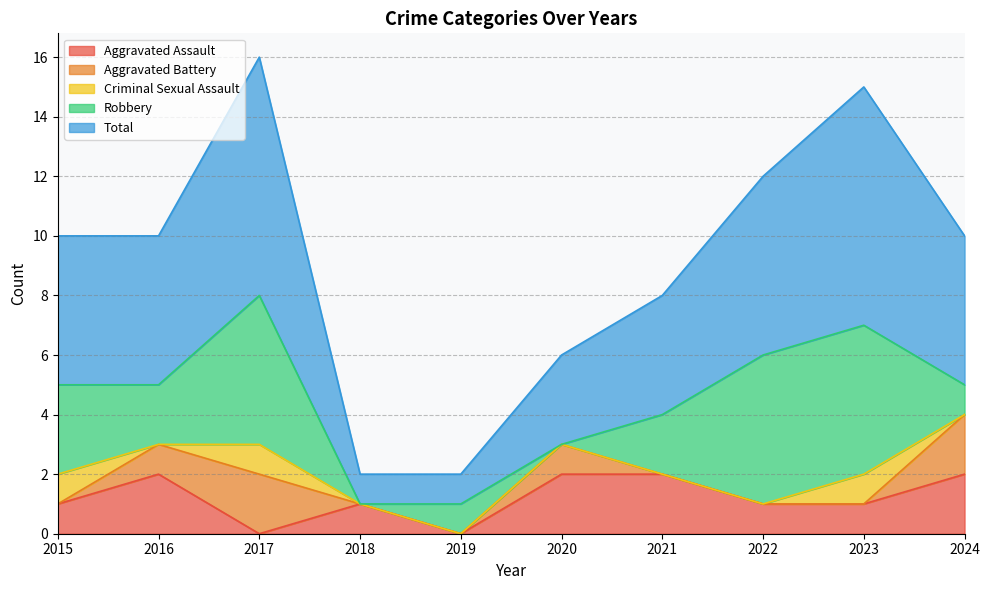

How many intersections are there between Criminal Sexual Assault and Aggravated Assault?

2